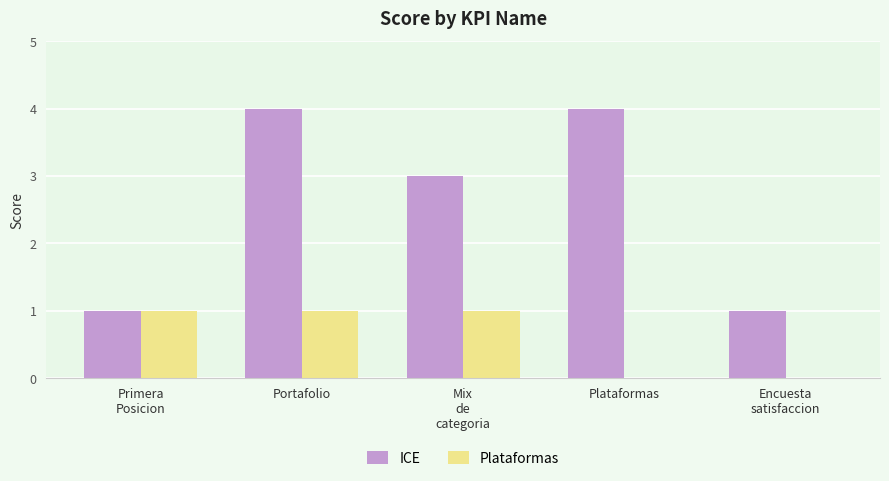

The ICE series shows 1 at Encuesta
satisfaccion. True or false?

True